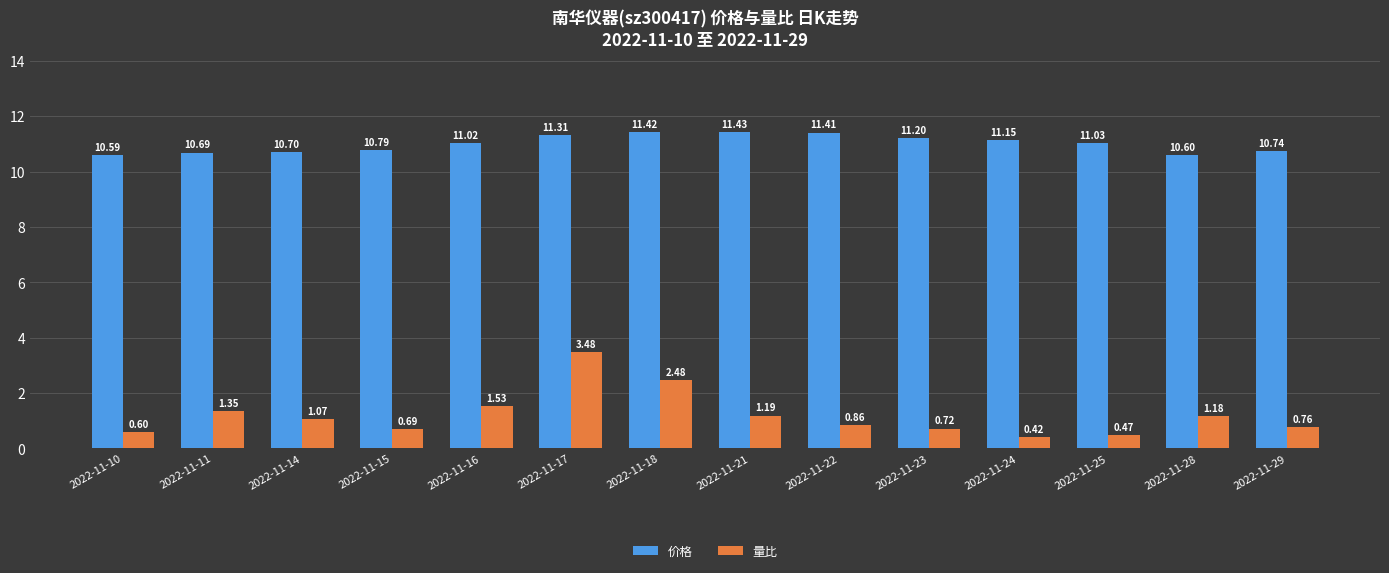

What are all the series names shown in the legend?

价格, 量比